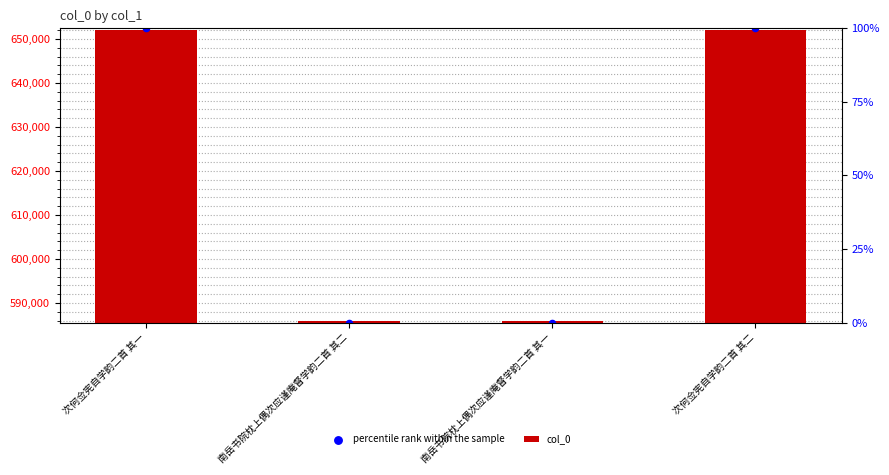

What is the total value across all series at 次何佥宪自学韵二首 其一?

1304508.0